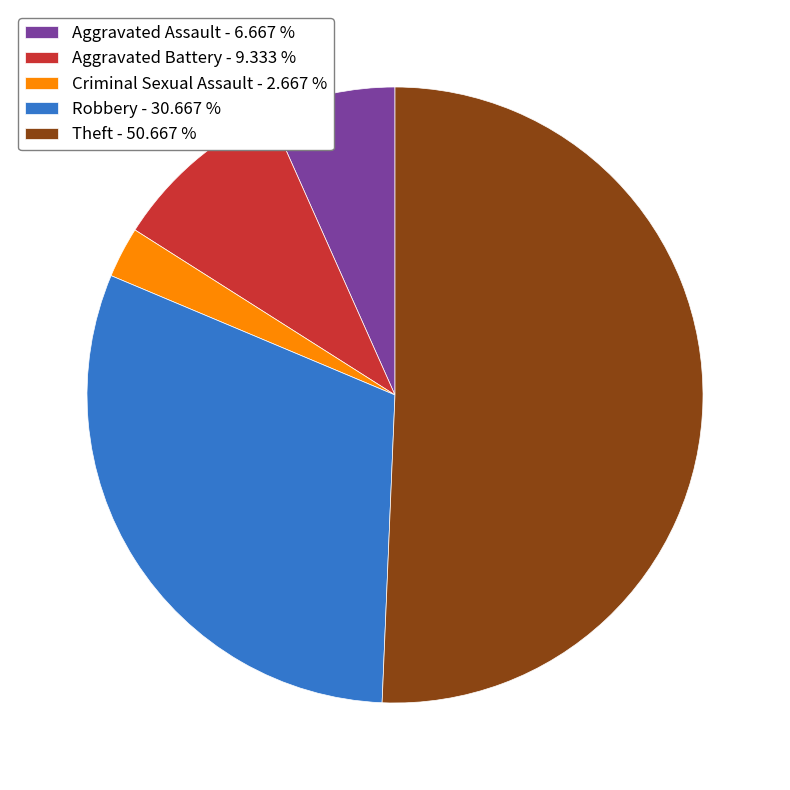

Which slice represents more than half of the pie?

Theft